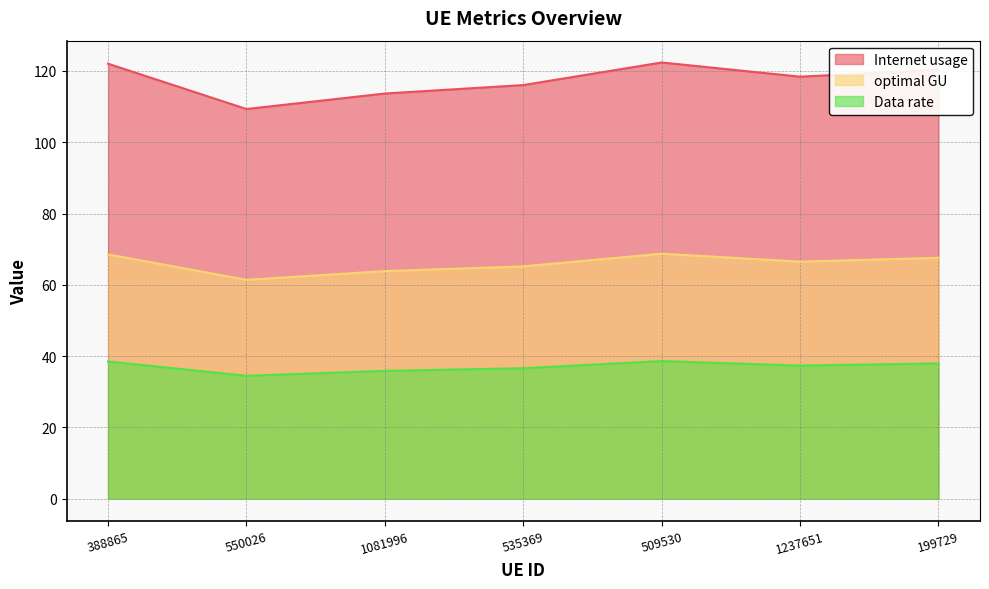

Which series changed the most between 388865 and 550026?

Internet usage